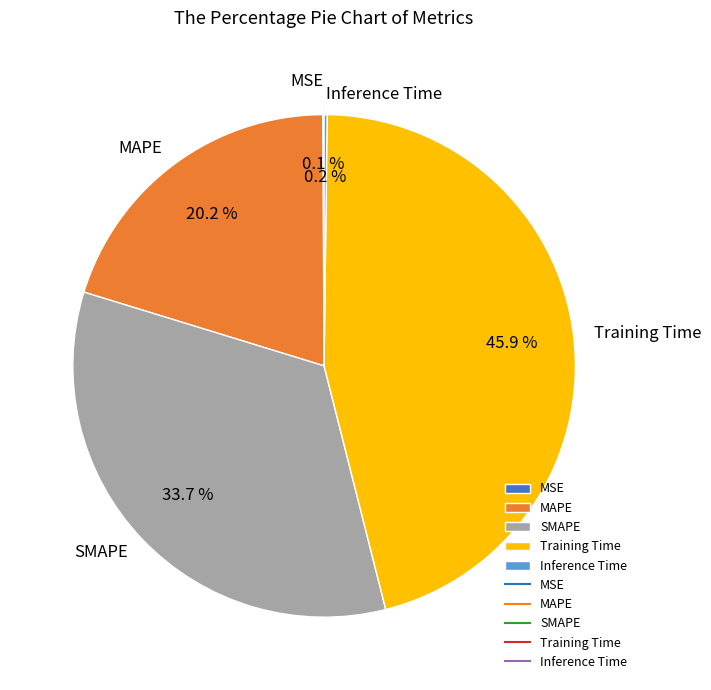

To the nearest percent, what percentage of the pie is Training Time?

46%